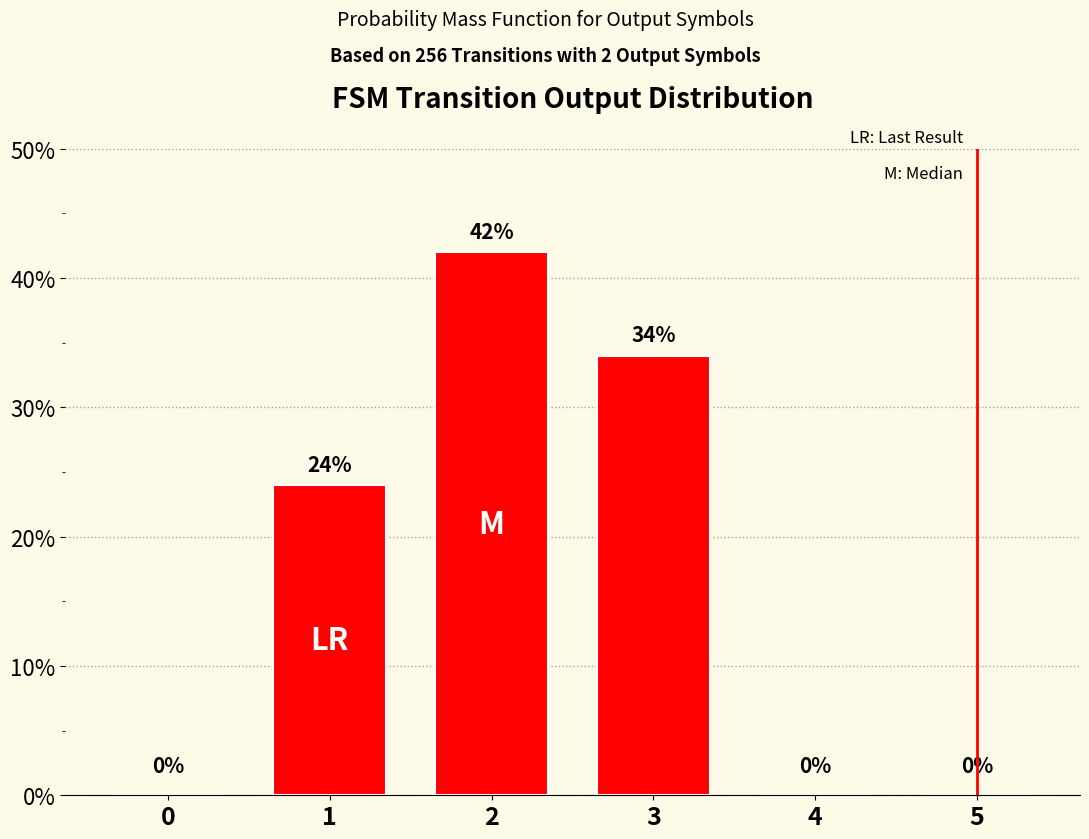

What is the maximum value shown in the chart?

42